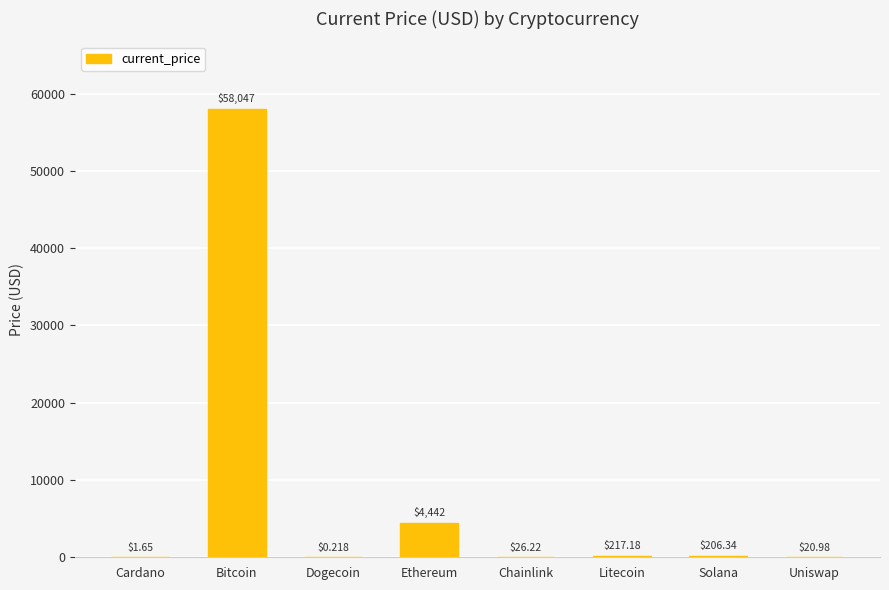

What is the maximum value shown in the chart?

58047.0